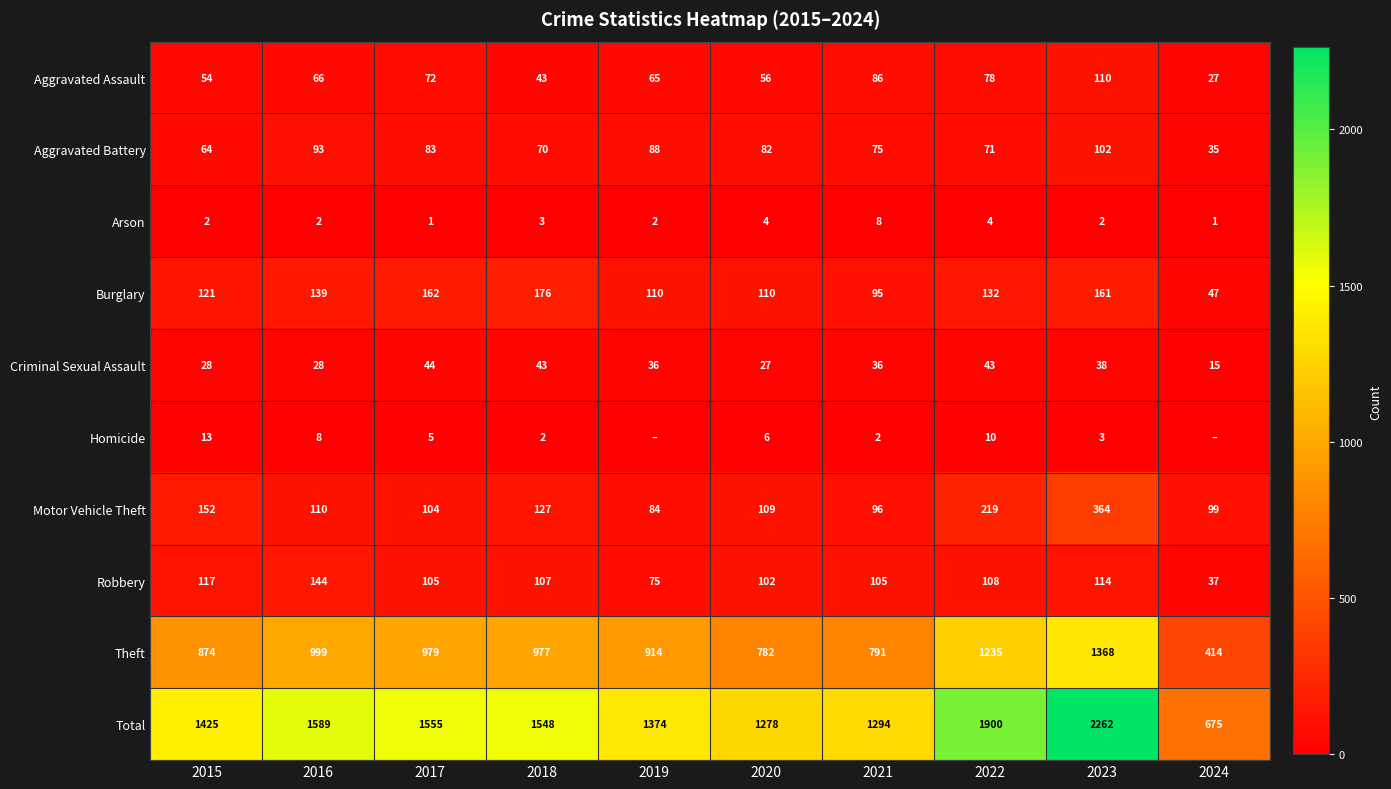

At which category is the sum across all series the highest?

2023